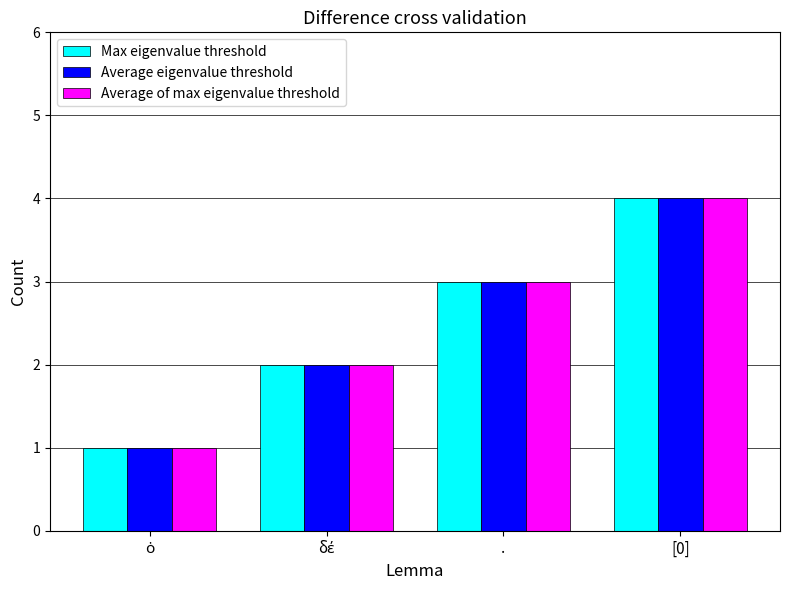

What is the value of the Max eigenvalue threshold bar at the 1st from the left?

1